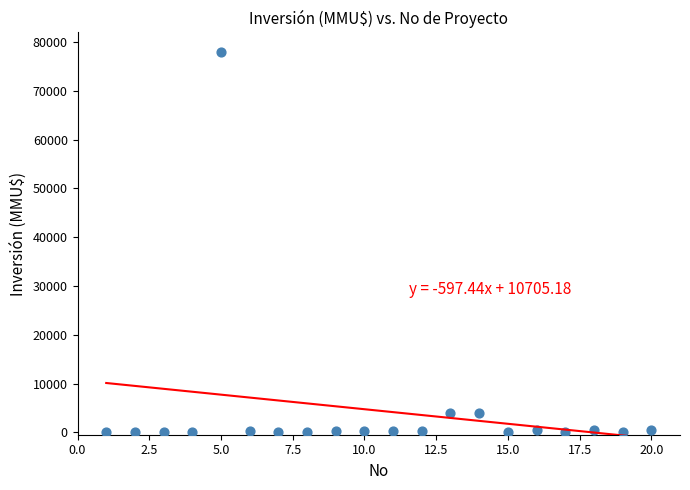

What is the range of X values (max minus min)?

19